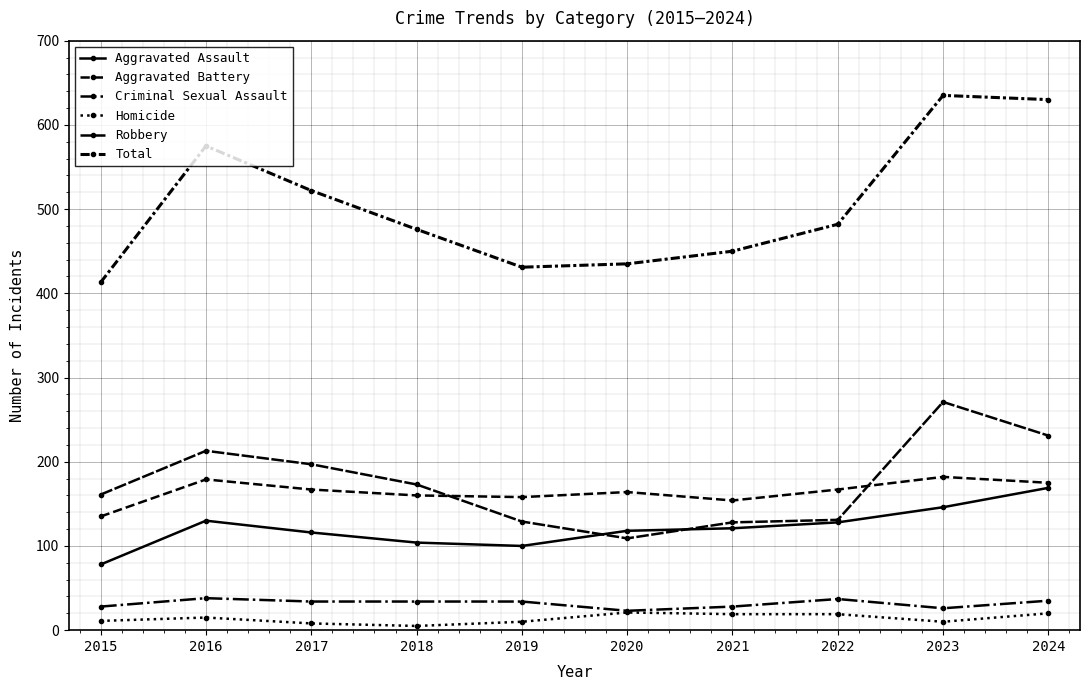

Which series has the largest total across all categories?

Total